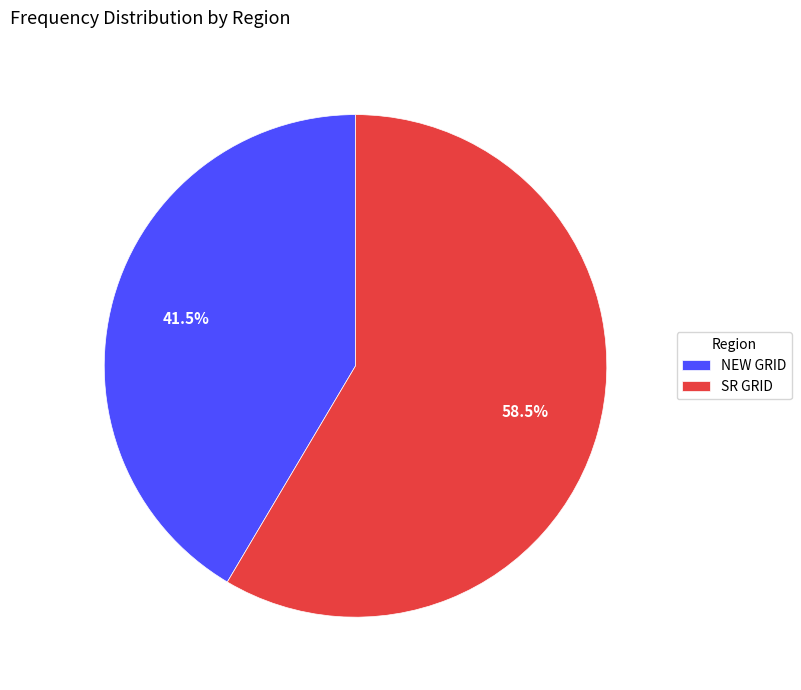

The SR GRID slice represents 53% of the pie. True or false?

False